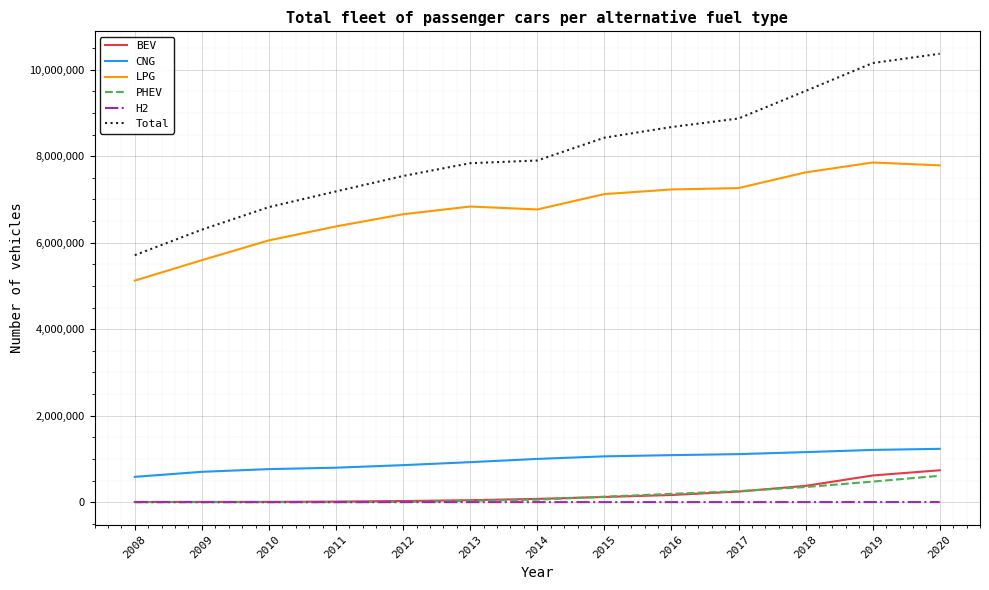

Which series has the largest range (max minus min)?

Total